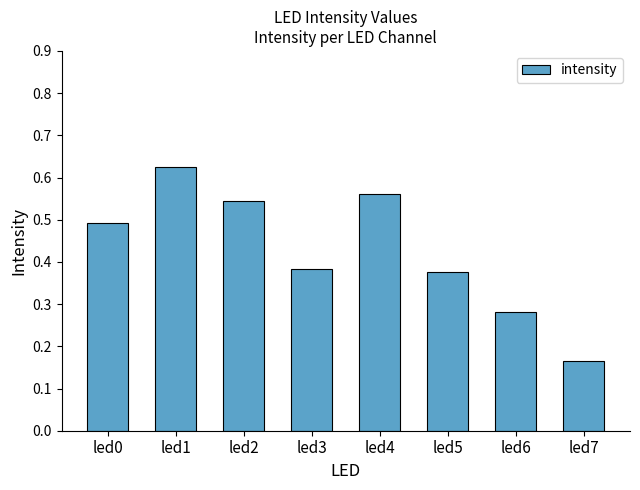

What is the sum of the values at led2 and led4?

1.1